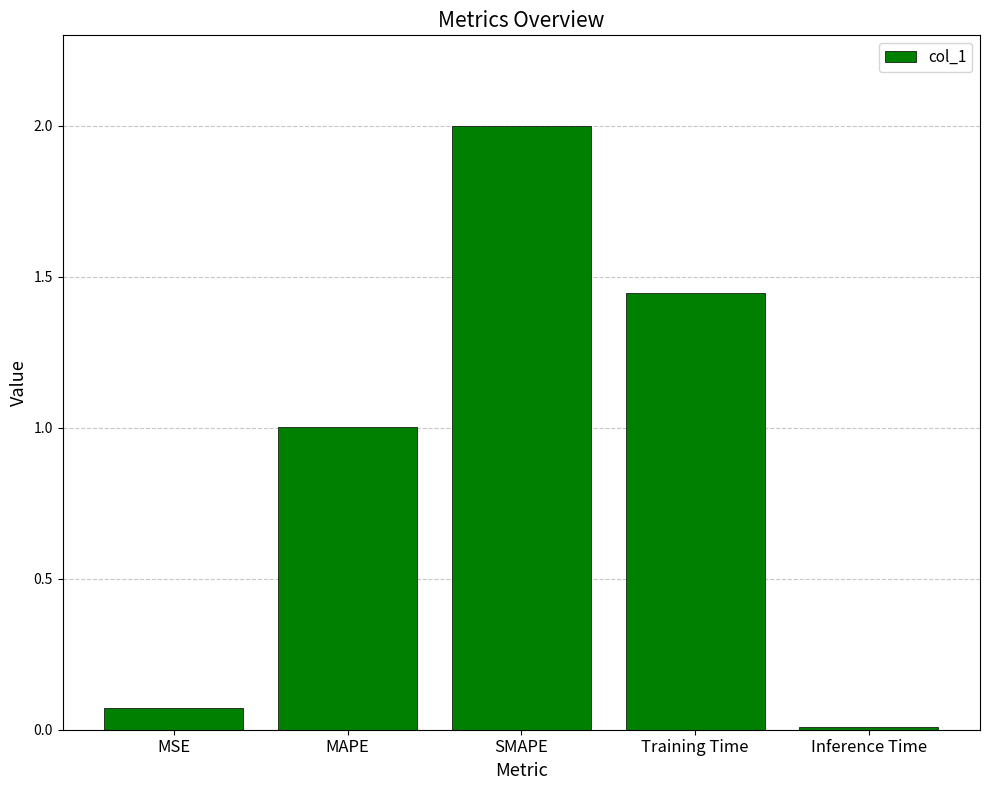

At which category does the chart reach its minimum across all series?

Inference Time